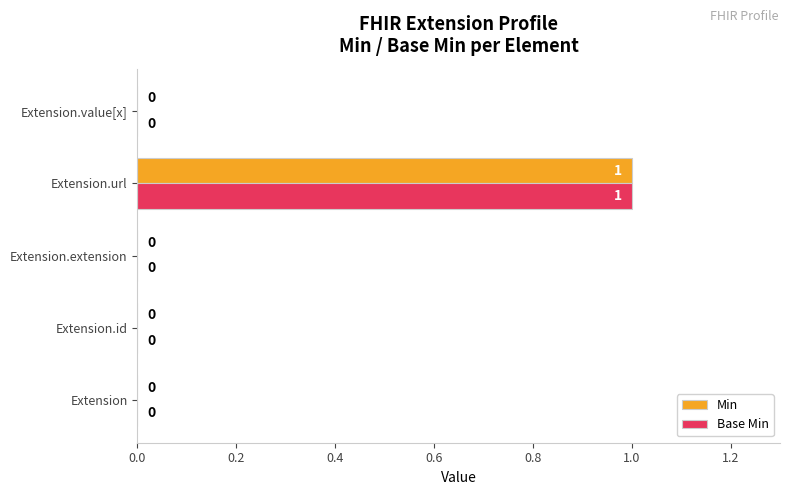

True or false: Min has a value of 1 at Extension.

False